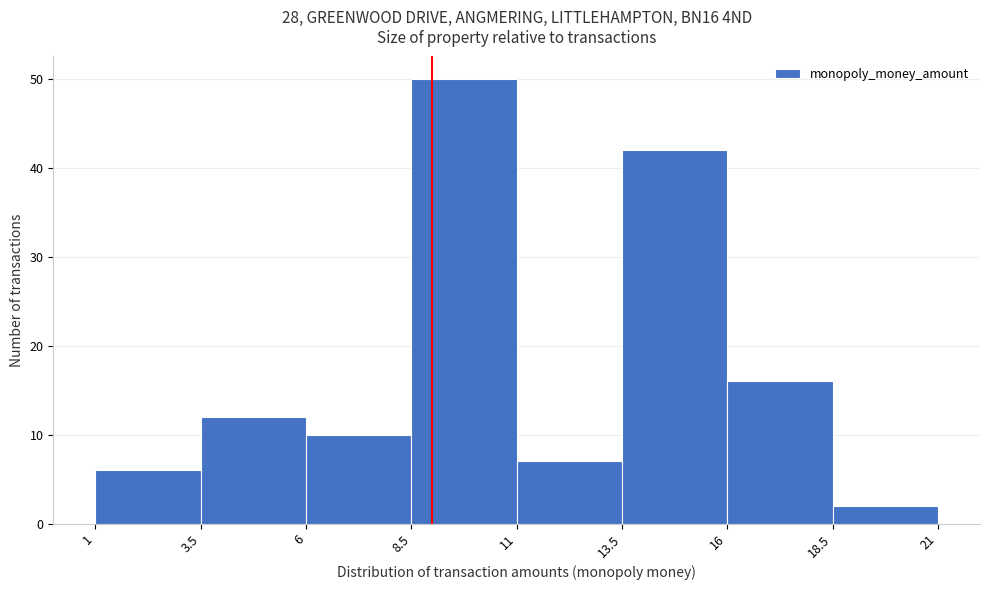

Reading left to right, list every bar in this chart as the range it spans on the x-axis followed by its height. The values are not printed on the chart, so give them approximately, as read against the axis.

1 to 3.5: 6
3.5 to 6: 12
6 to 8.5: 10
8.5 to 11: 50
11 to 13.5: 7
13.5 to 16: 42
16 to 18.5: 16
18.5 to 21: 2